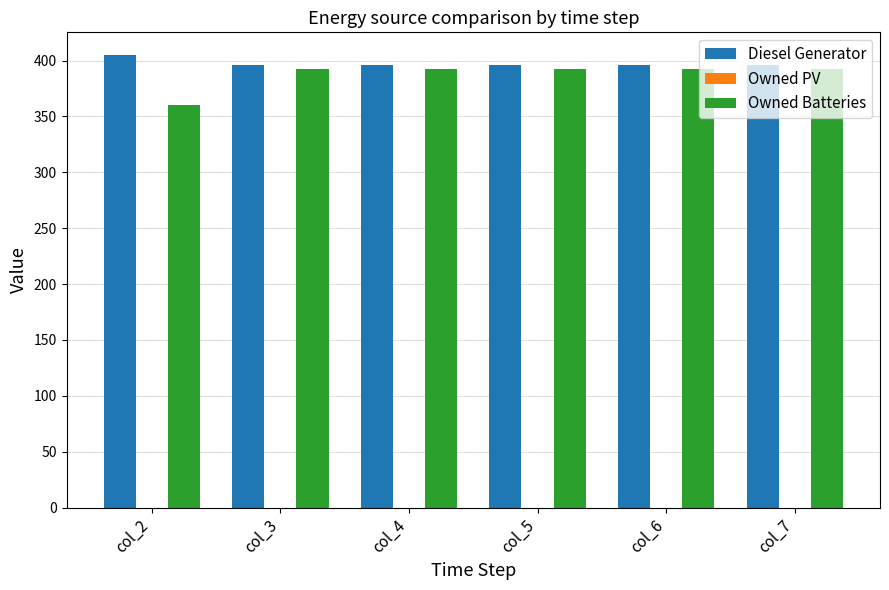

Which series has the largest range (max minus min)?

Owned Batteries